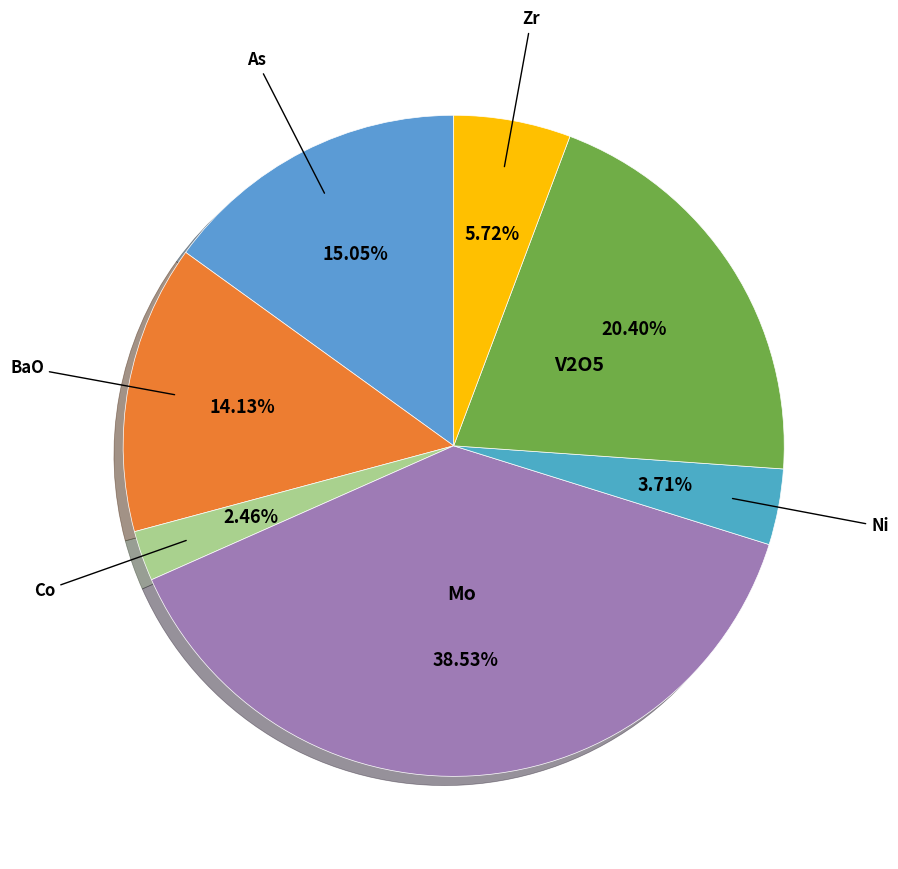

Does any single category account for the majority?

No